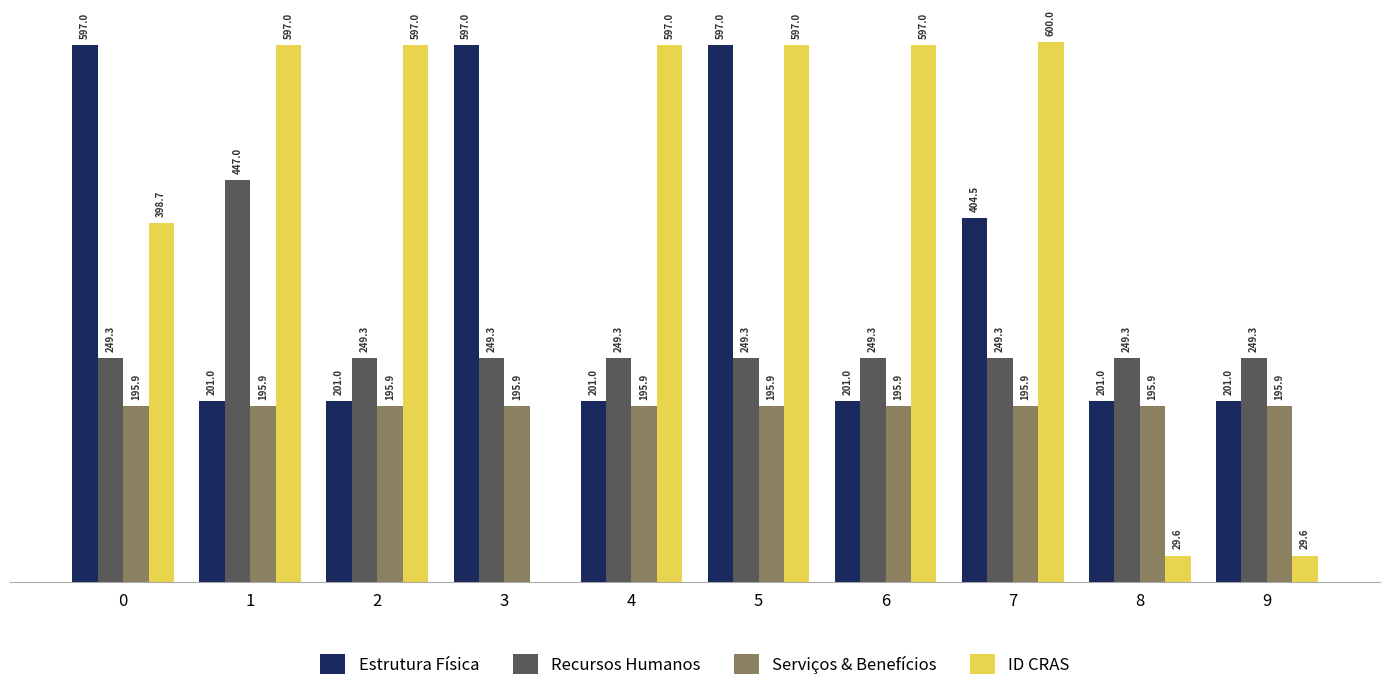

Which series has the largest total across all categories?

ID CRAS